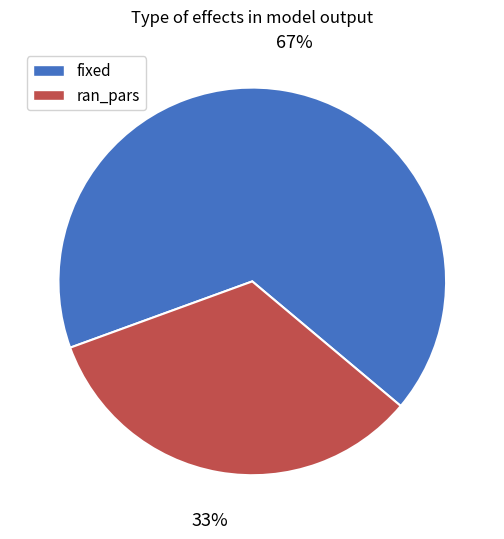

What is the majority slice?

fixed